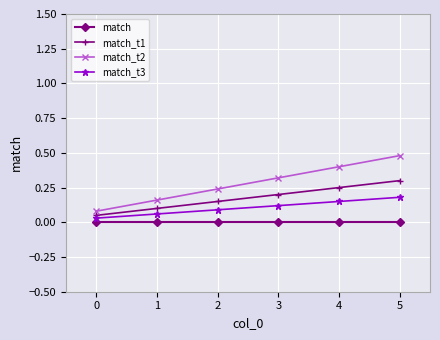

Which series has the largest range (max minus min)?

match_t2